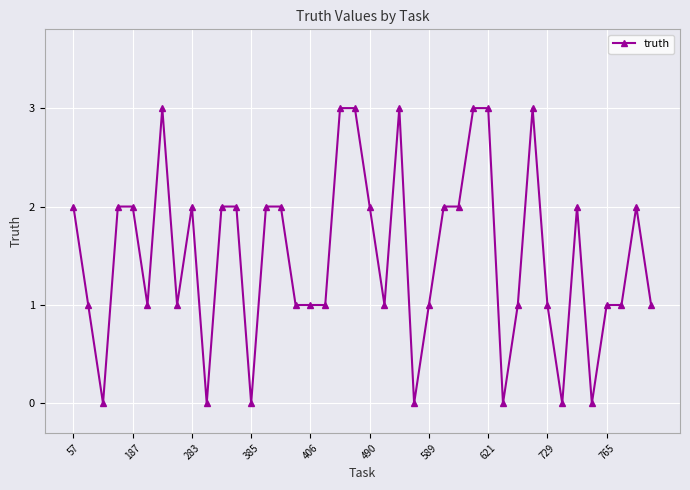

What is the average value?

2